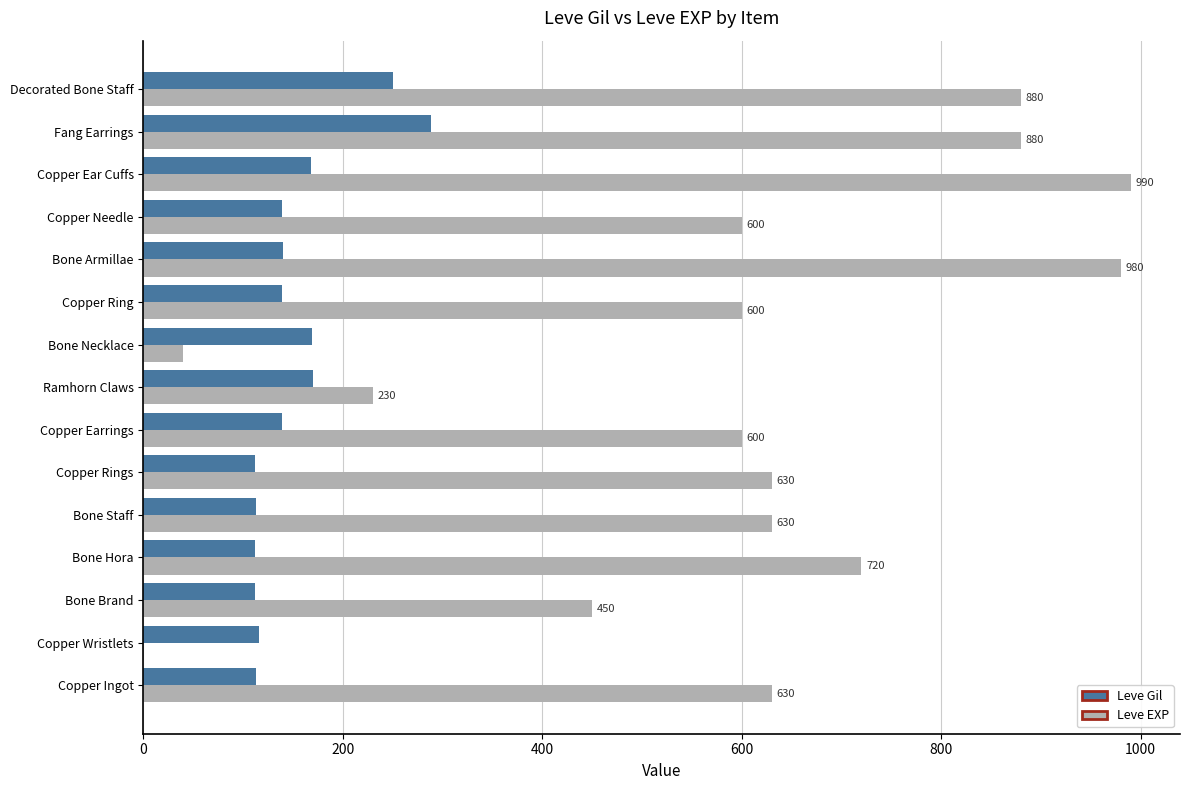

True or false: Leve Gil has a value of 83 at Copper Needle.

False